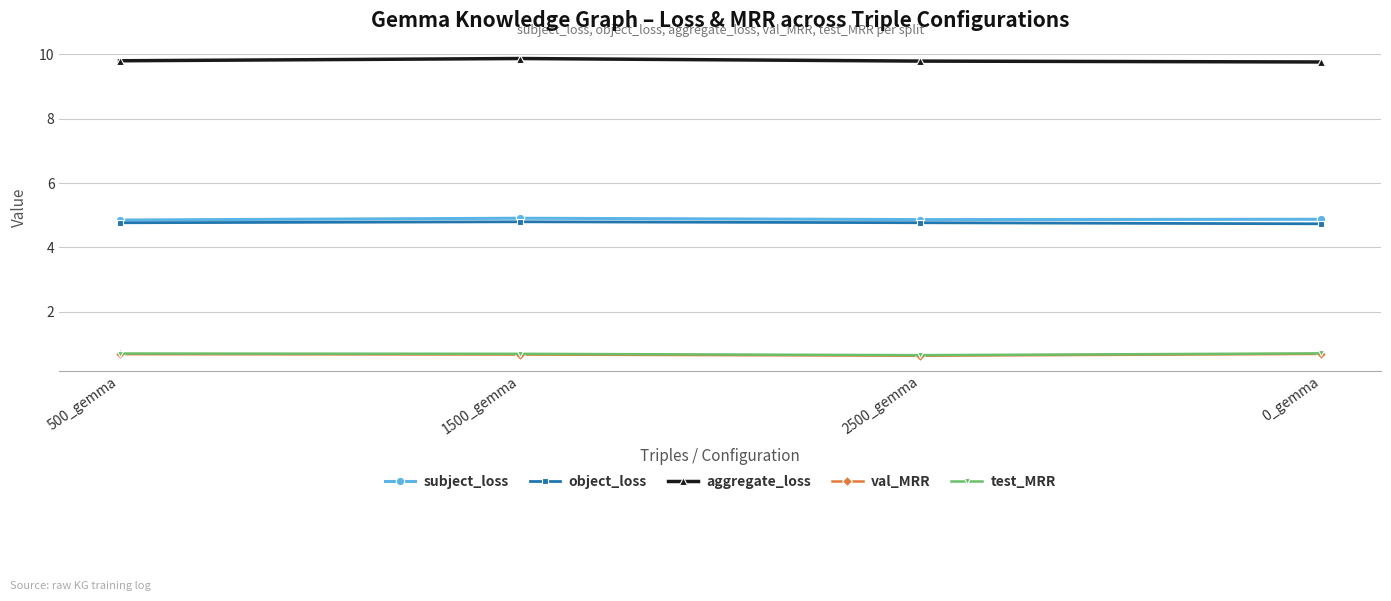

What is the spread (max minus min) of values at 500_gemma?

9.1